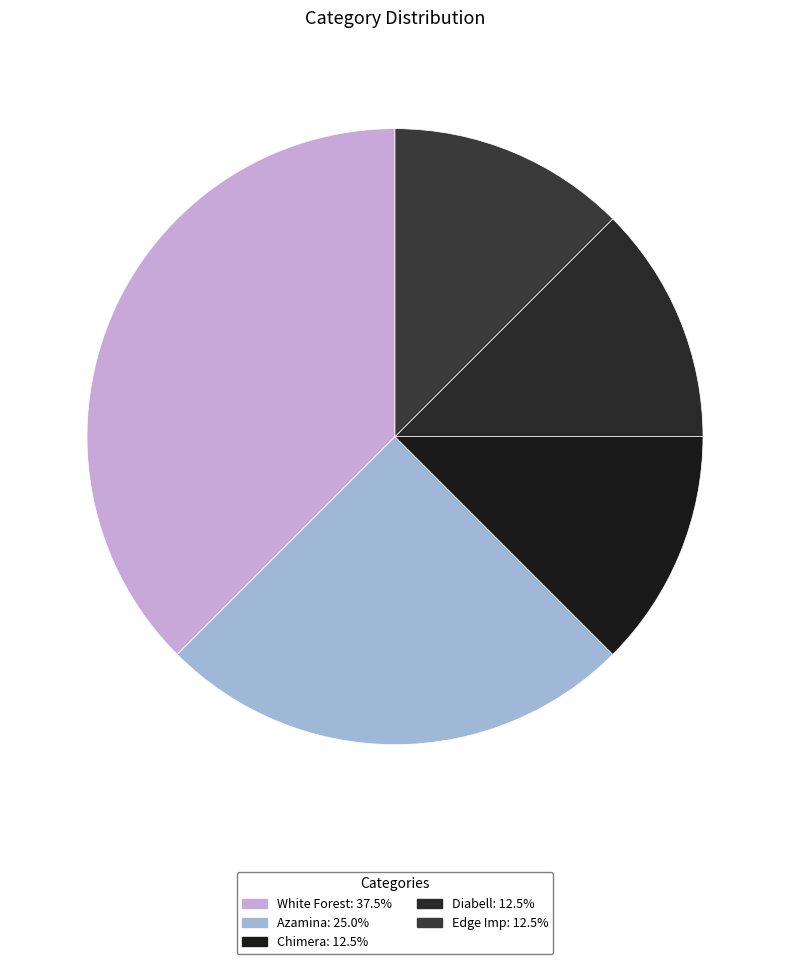

Which category has the biggest portion of the pie?

White Forest